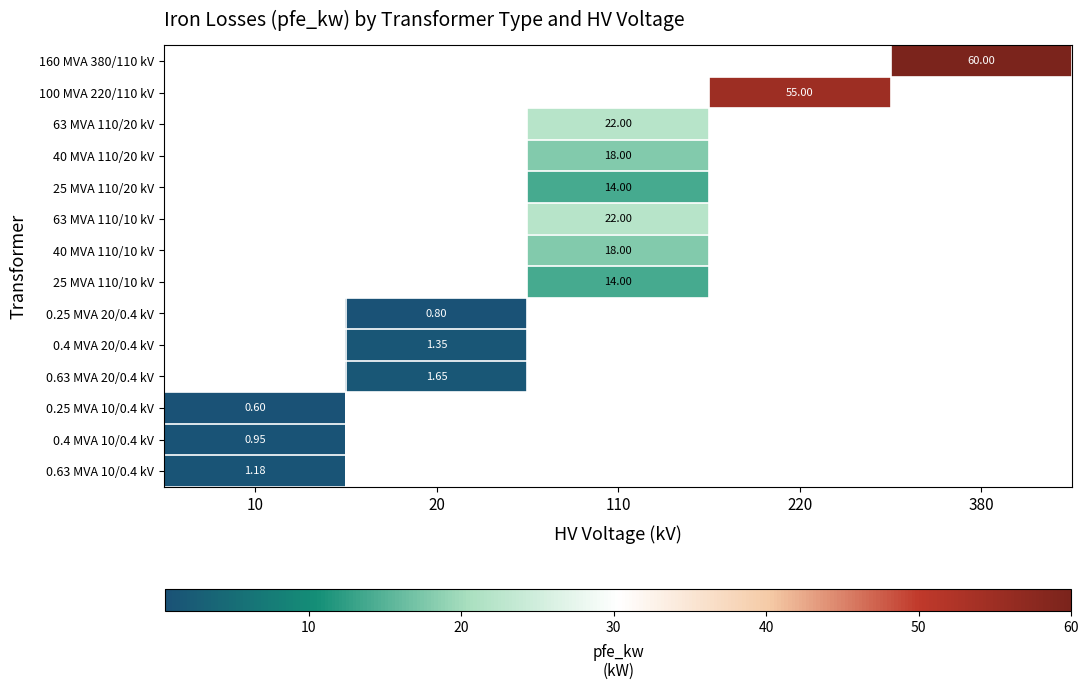

How many categories are shown in the chart?

5